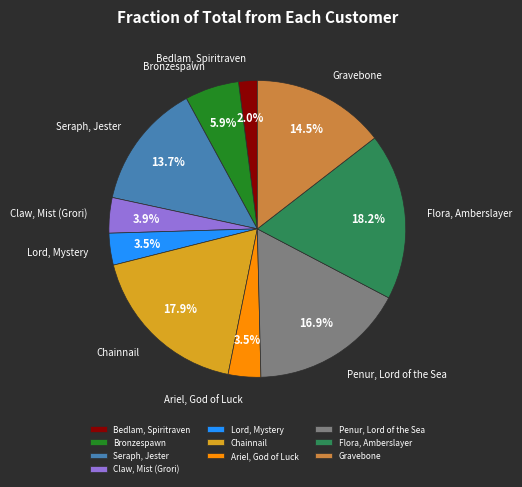

Approximately how many times larger is the value at Bronzespawn compared to Ariel, God of Luck?

1.7